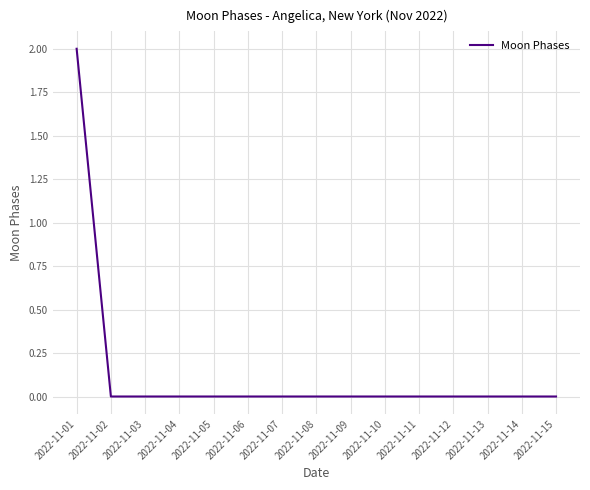

Which category has the highest value across all series?

2022-11-01